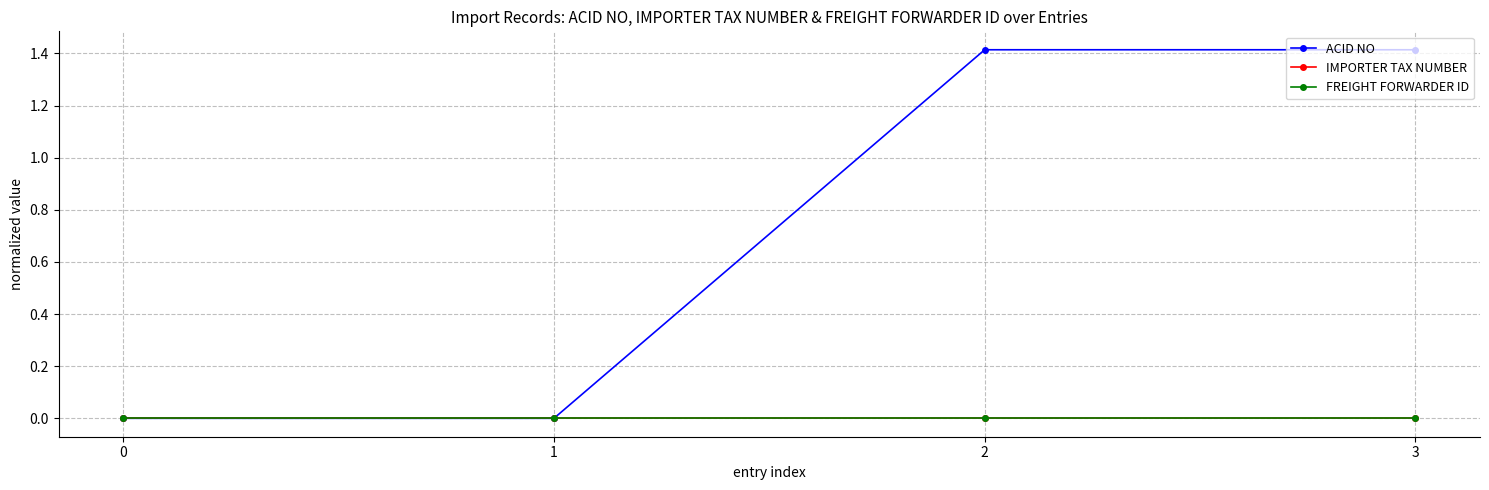

Where does the ACID NO series first go above 1?

2